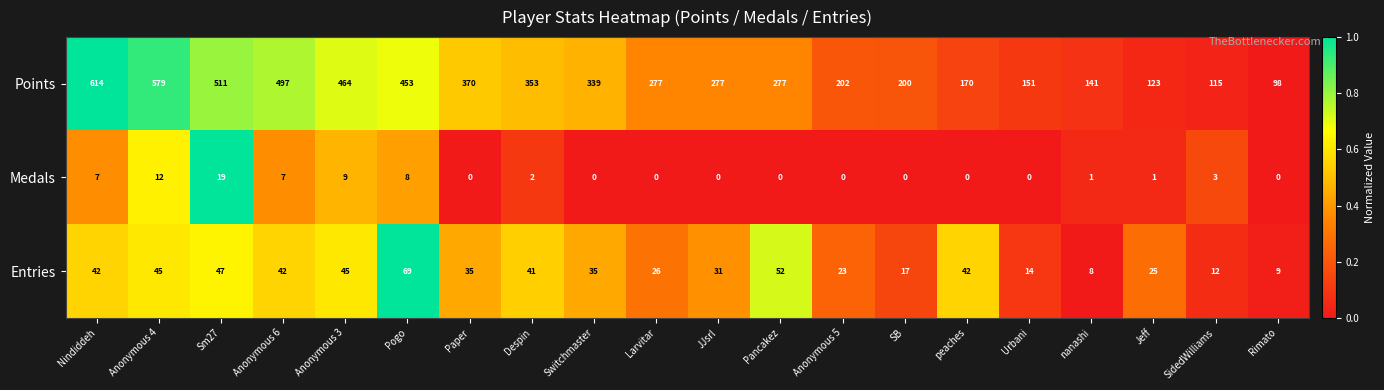

Which series has the largest total across all categories?

Points